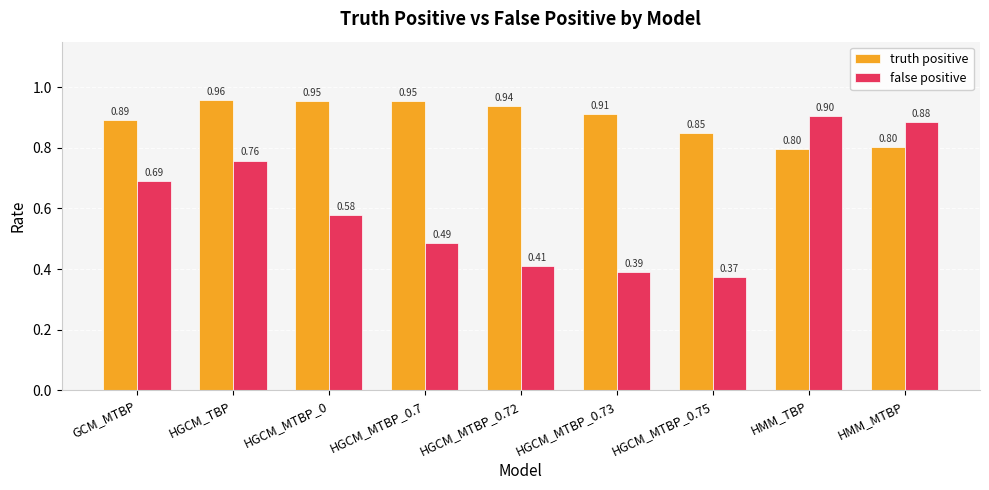

How many distinct data groups are displayed?

2